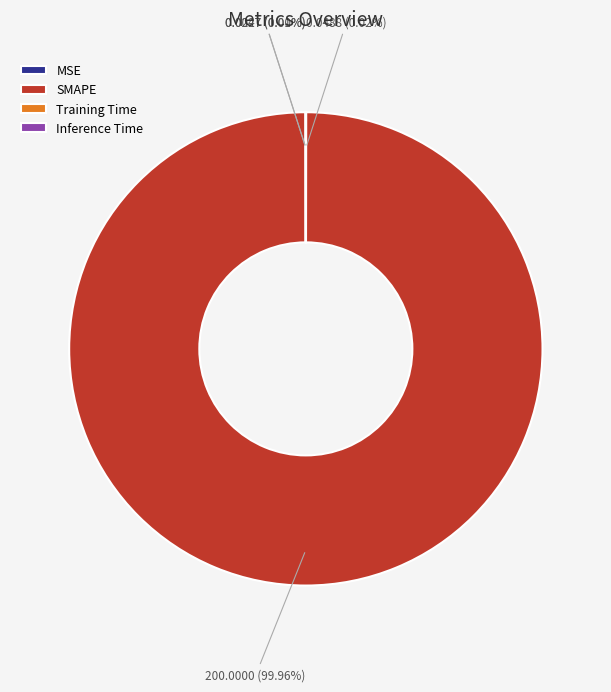

Is it true that SMAPE is 100% of the pie?

True